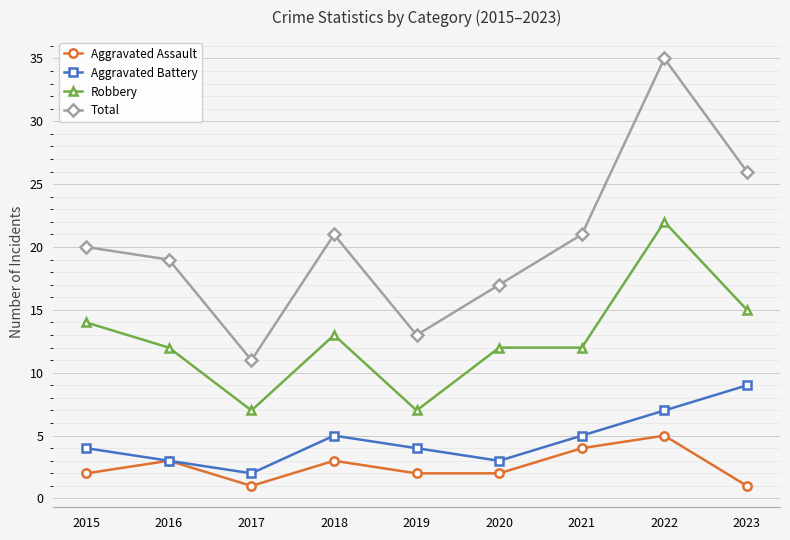

True or false: Aggravated Assault and Robbery intersect in this chart.

False